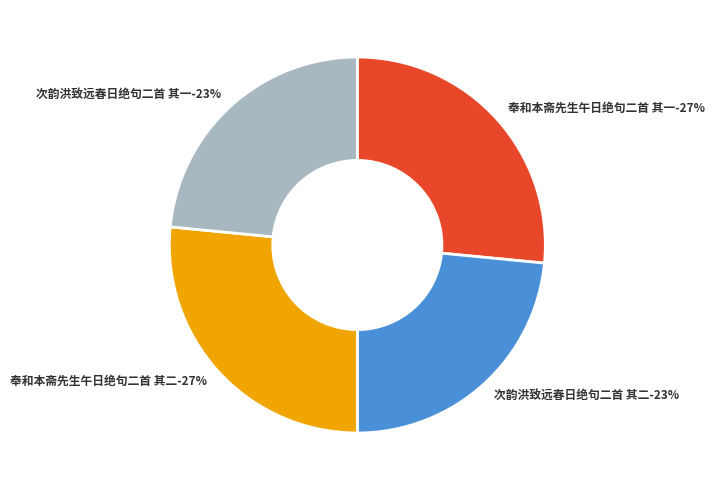

Is it true that 次韵洪致远春日绝句二首 其一 is 34% of the pie?

False